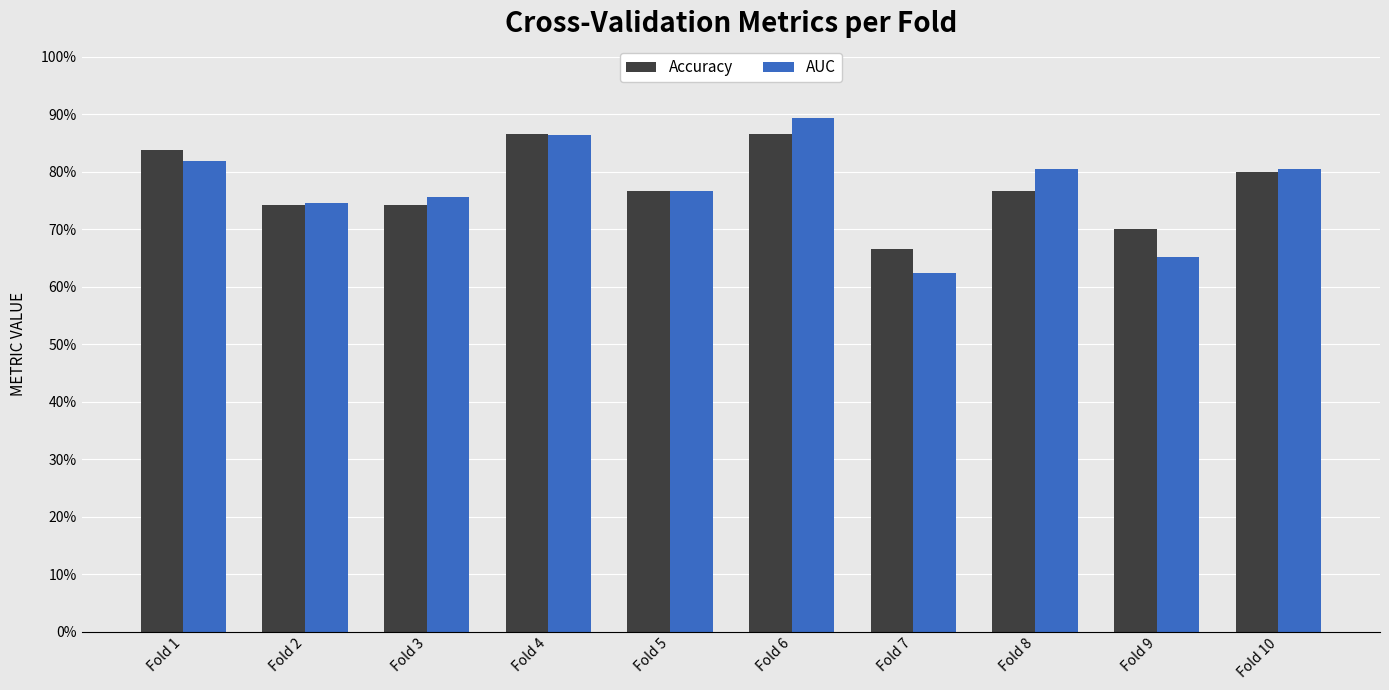

Which series has the widest spread of values?

AUC